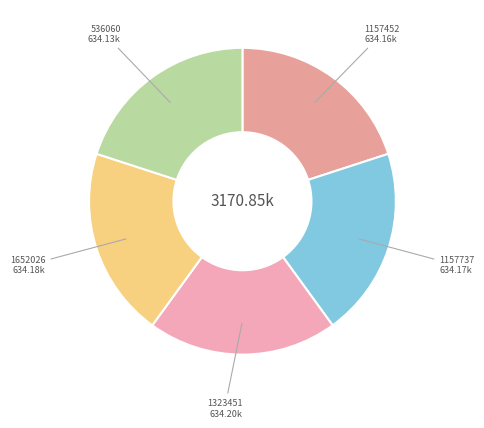

Is 1323451 the majority of the pie?

No